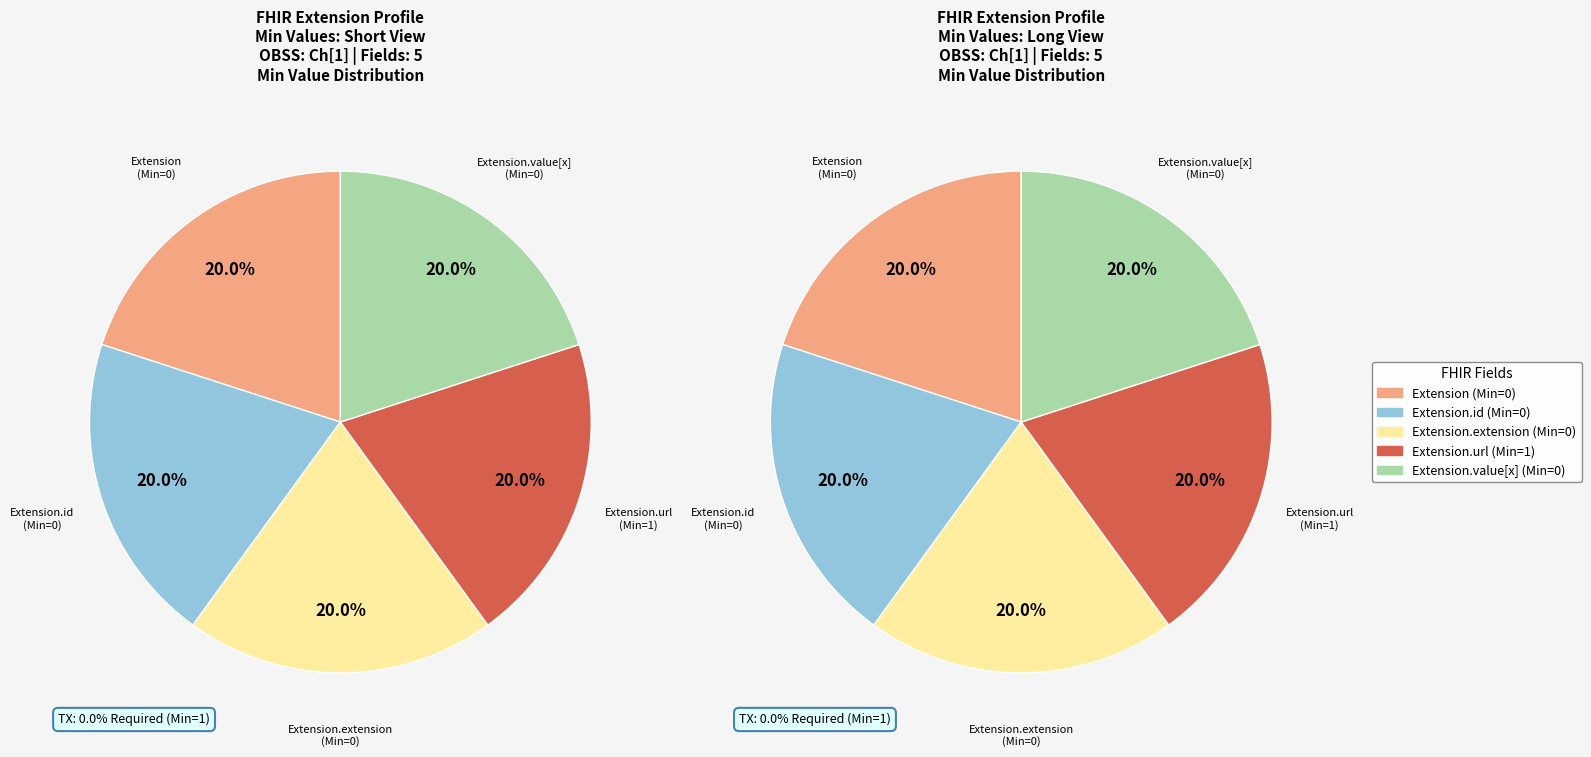

Is it true that Extension.id is 5% of the pie?

False